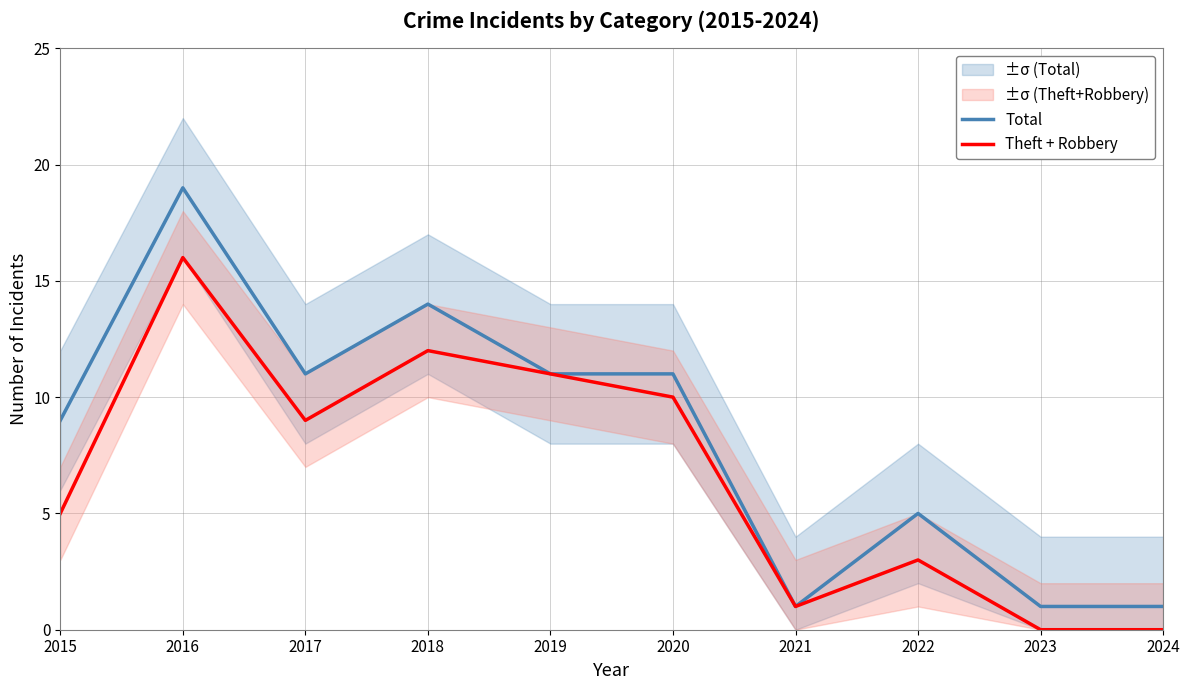

What is the average value of the Total series?

8